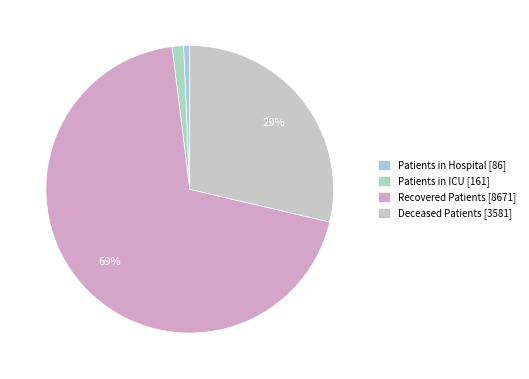

What is the largest slice in the pie chart?

Recovered Patients [8671]